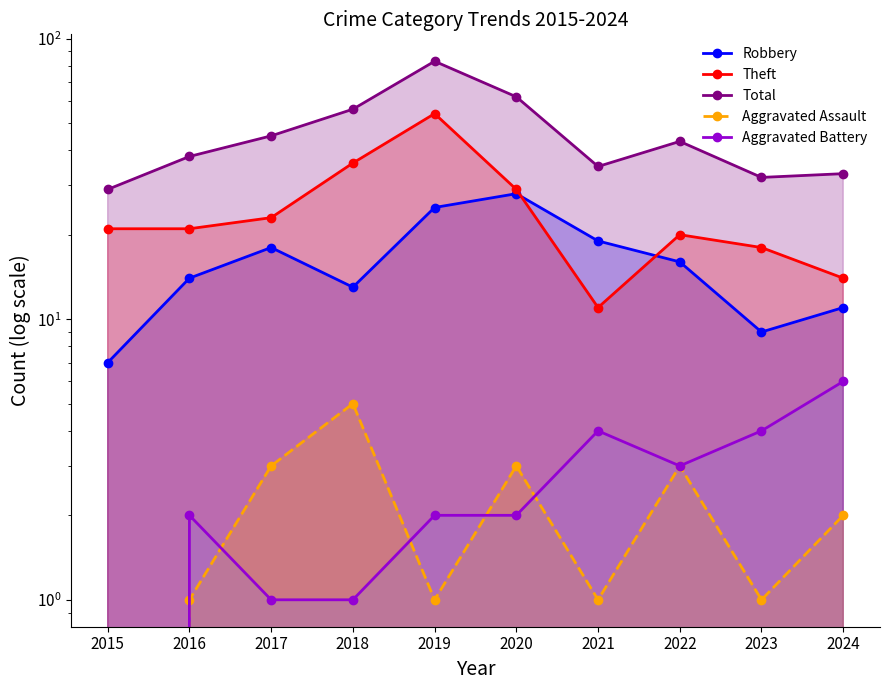

Read the Theft value at 2021, to the nearest 5.

10